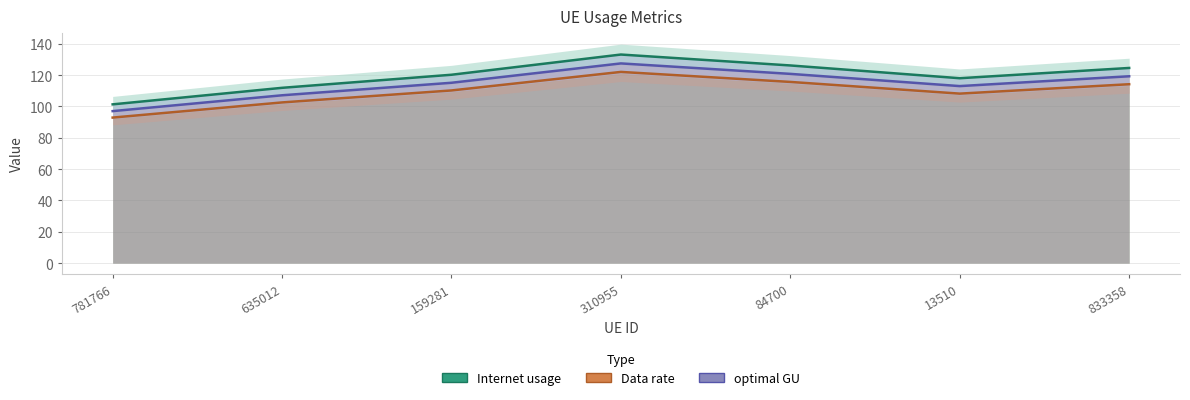

True or false: Internet usage has a value of 111.9 at 635012.

True